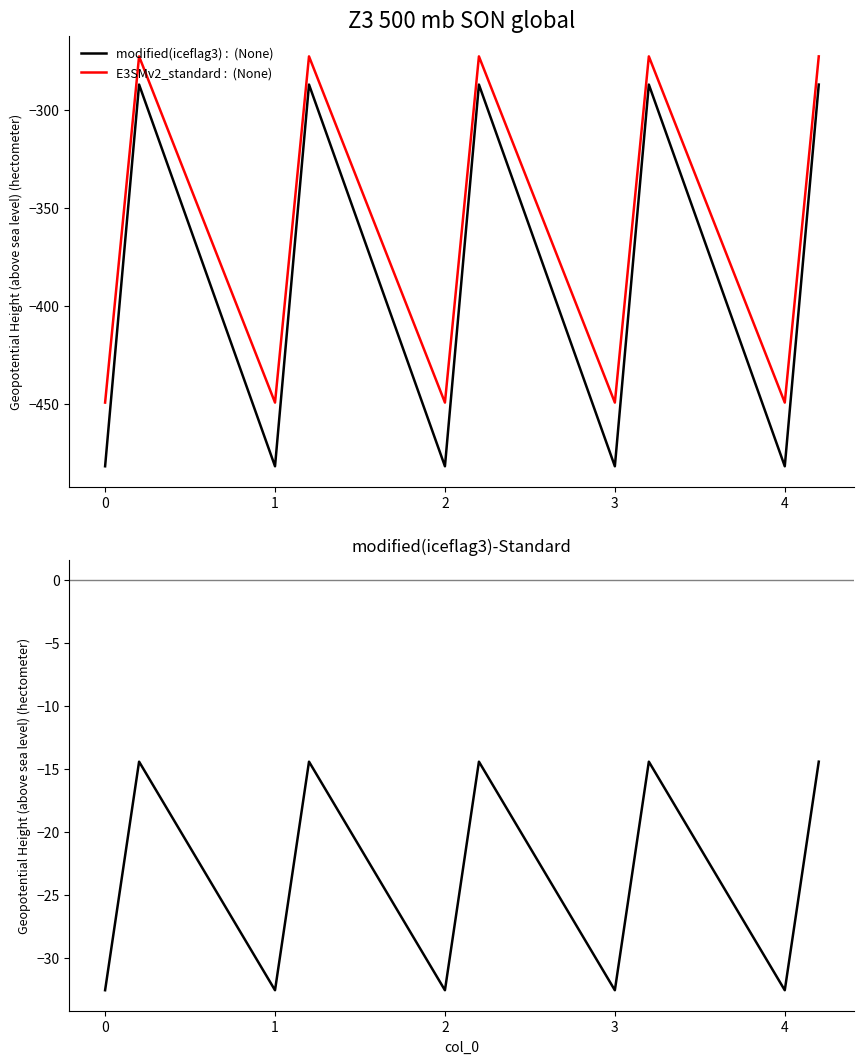

List the series in order of their peak value, lowest first.

col_1, col_2, col_1 - col_2